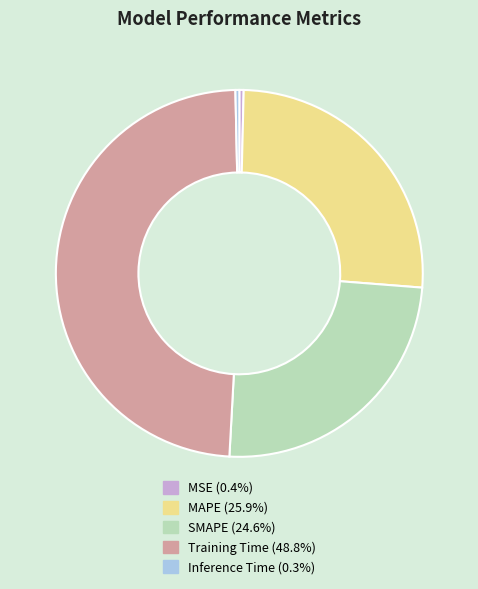

Is there any slice that represents more than half of the pie?

No